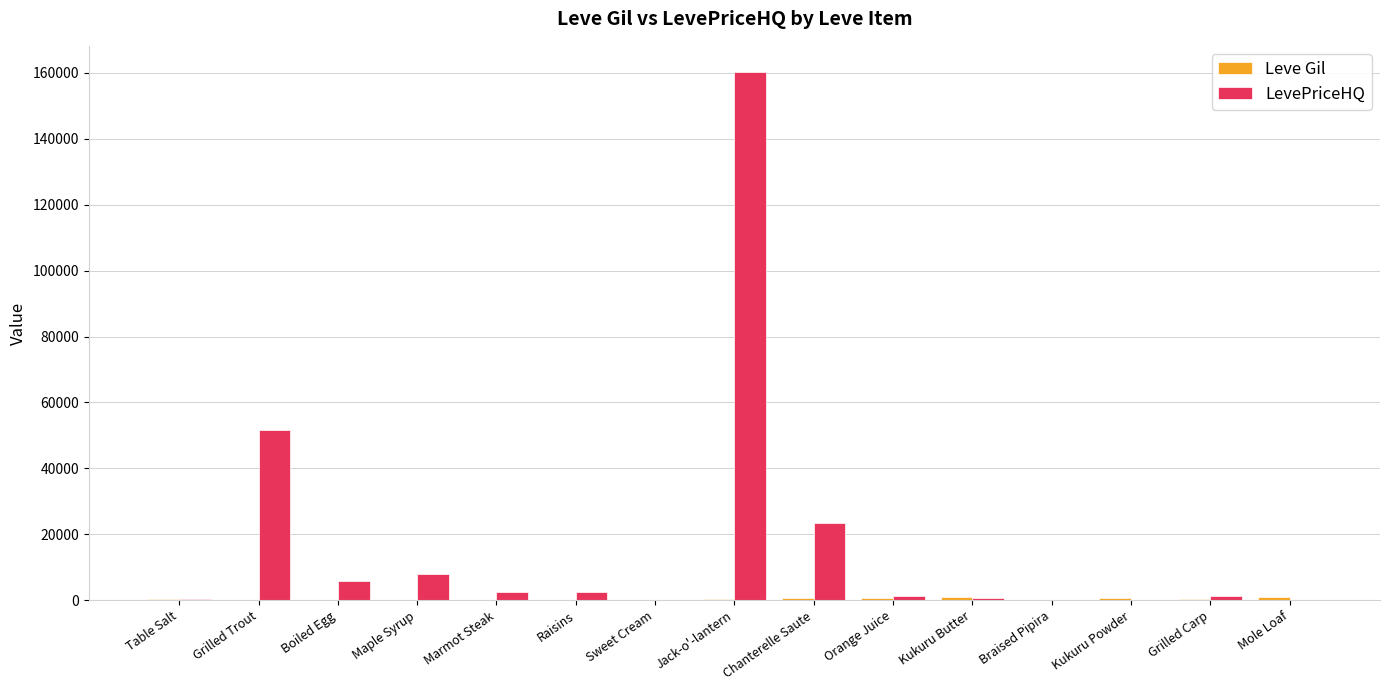

The value of LevePriceHQ at Grilled Trout is 51742.5. True or false?

True